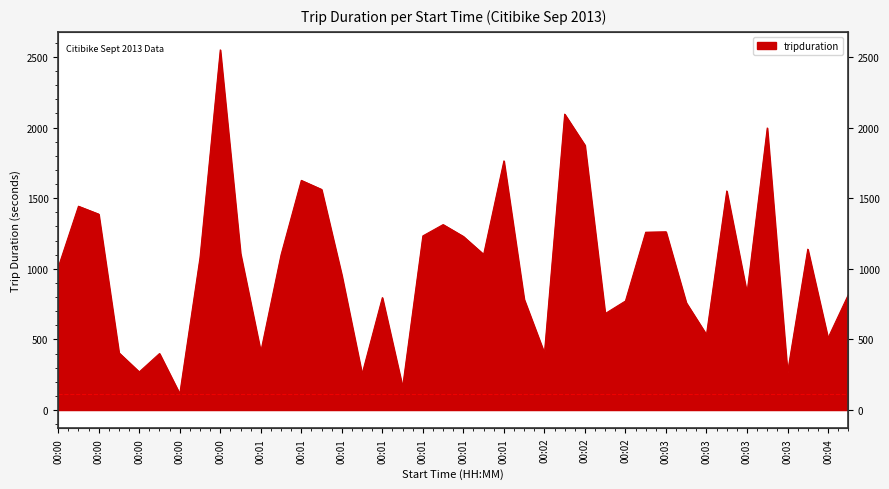

Is it true that the value at 00:00 is 405?

True